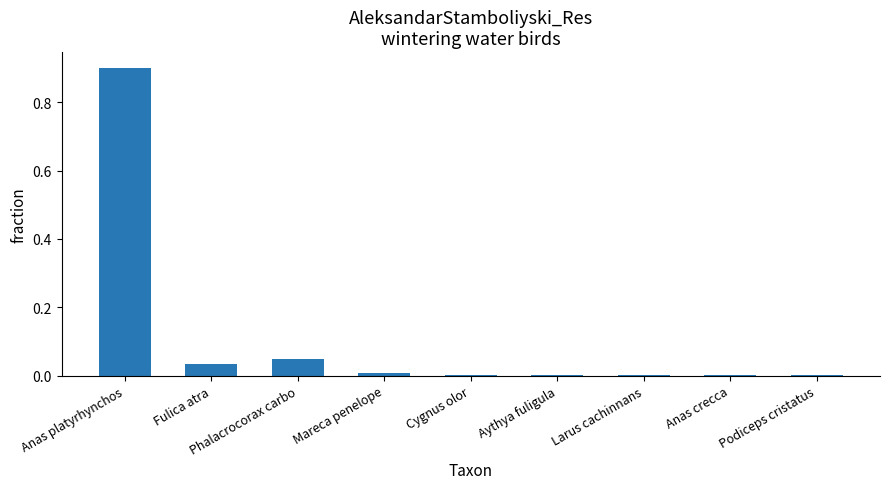

Between Aythya fuligula and Phalacrocorax carbo, which is larger?

Phalacrocorax carbo